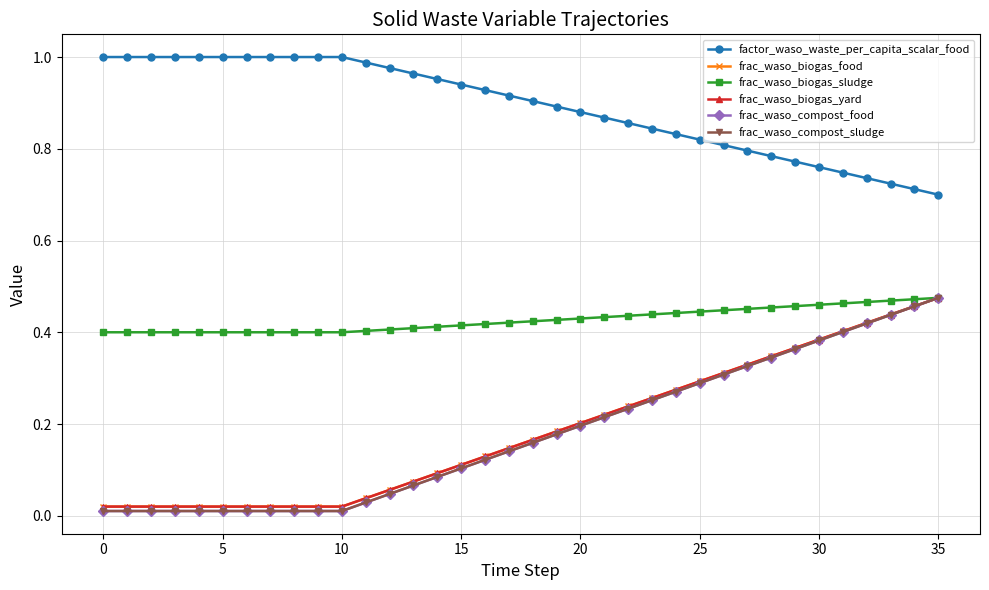

True or false: frac_waso_compost_sludge has more than 0 interior local peaks.

False